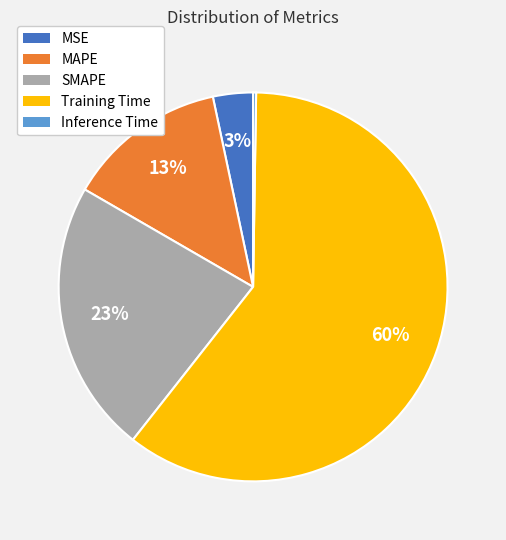

Does MSE represent more than half of the total?

No